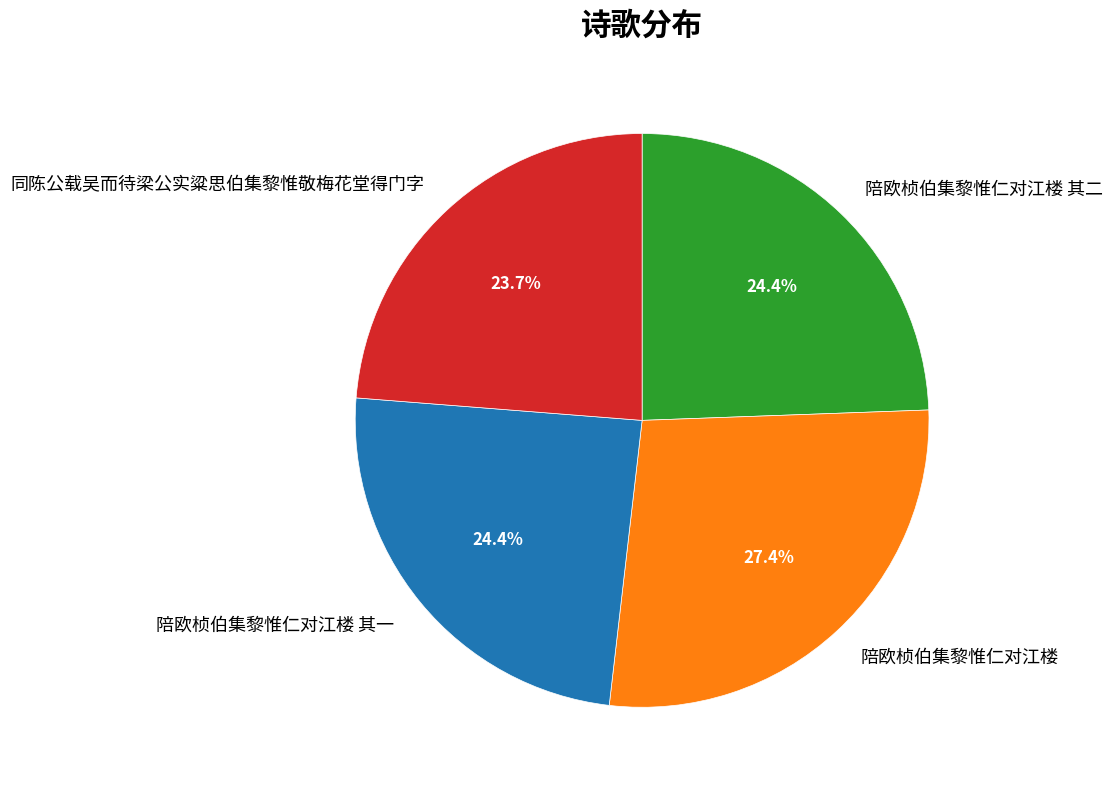

How many slices are in this pie chart?

4